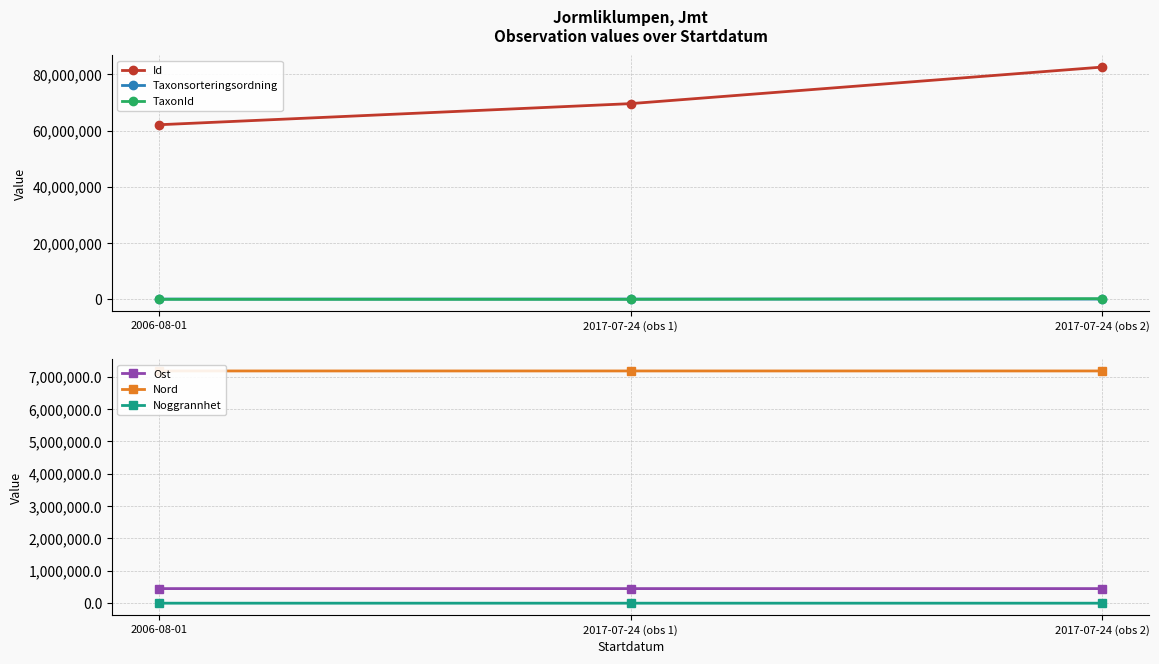

Reading left to right, transcribe all the data shown in this chart.

Id: 62062021.0	69568820.0	82562967.0
Taxonsorteringsordning: 90282.0	92870.0	101854.0
TaxonId: 4740.0	2697.0	220461.0
Ost: 450967.8	450941.5	450941.5
Nord: 7179045.0	7179008.7	7179008.7
Noggrannhet: 10.0	100.0	100.0